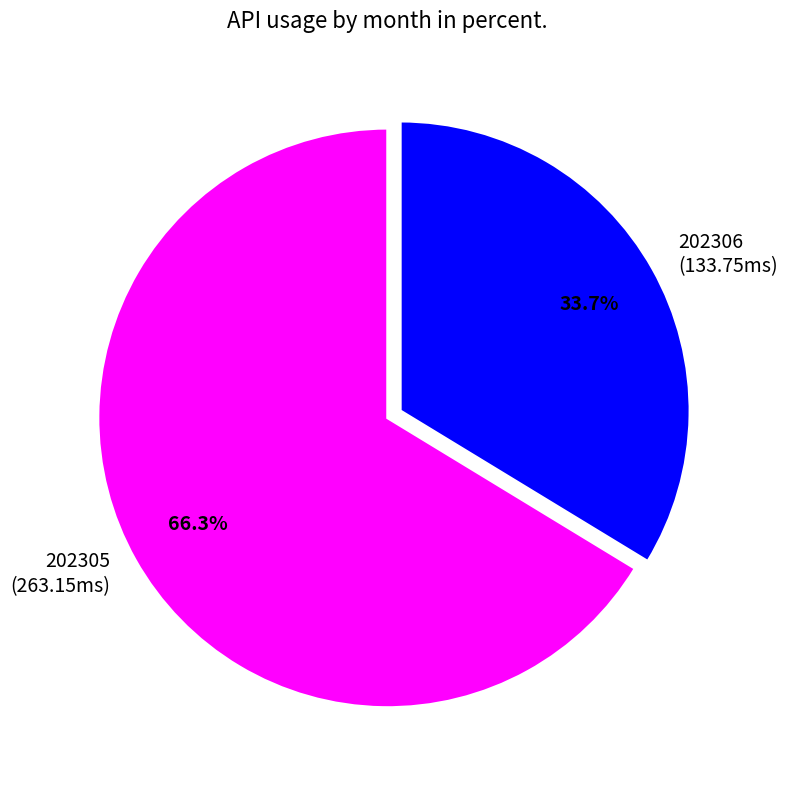

How many segments does this pie chart have?

2